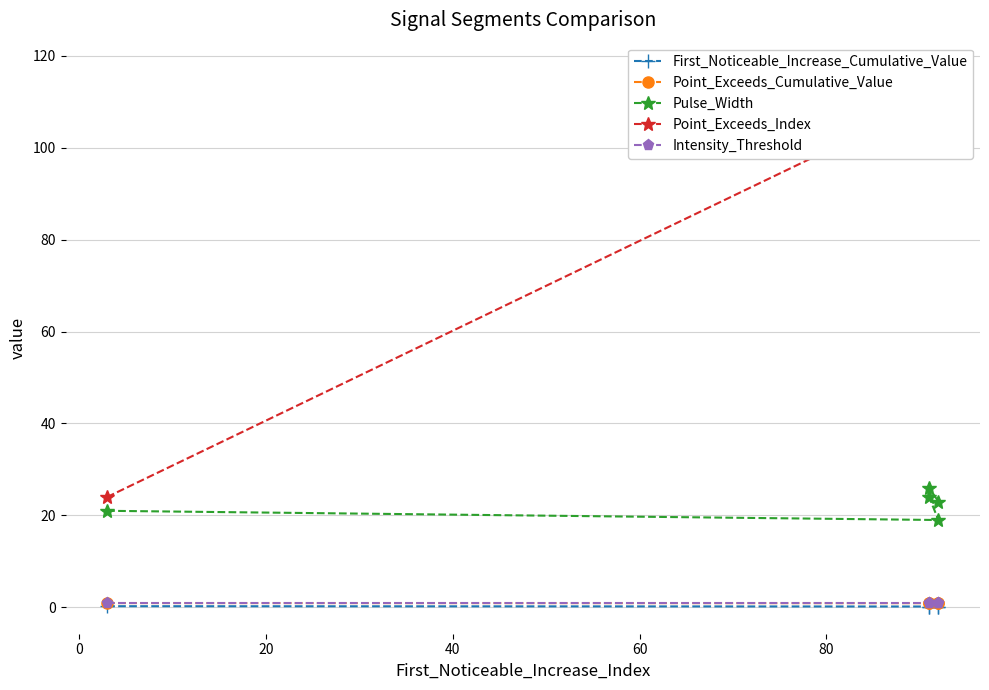

What are all the series names shown in the legend?

First_Noticeable_Increase_Cumulative_Value, Point_Exceeds_Cumulative_Value, Pulse_Width, Point_Exceeds_Index, Intensity_Threshold